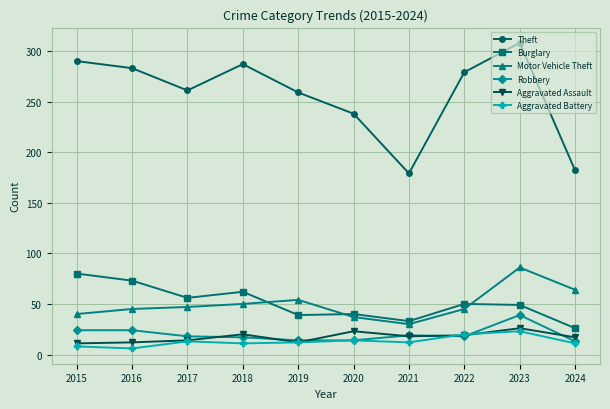

Is it true that Theft equals 54 at 2019?

False